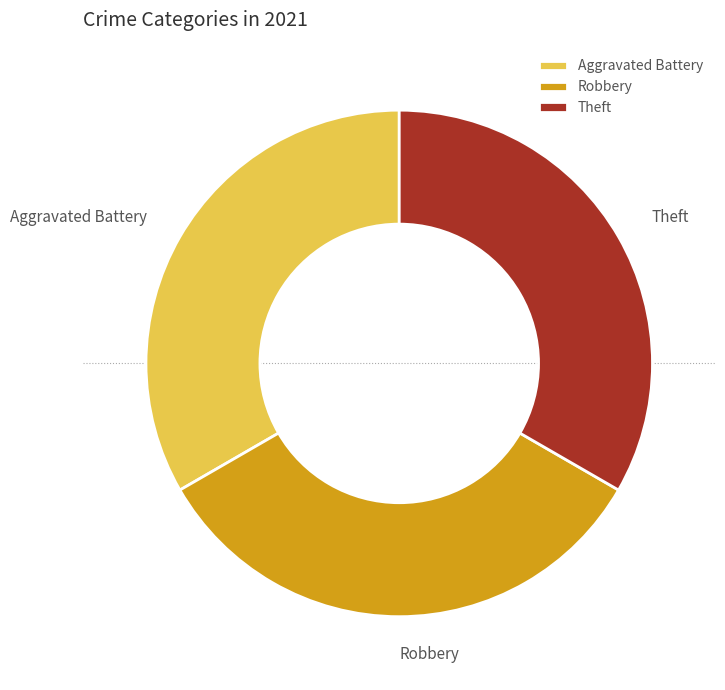

Combined, do Robbery and Aggravated Battery account for over 50%?

Yes